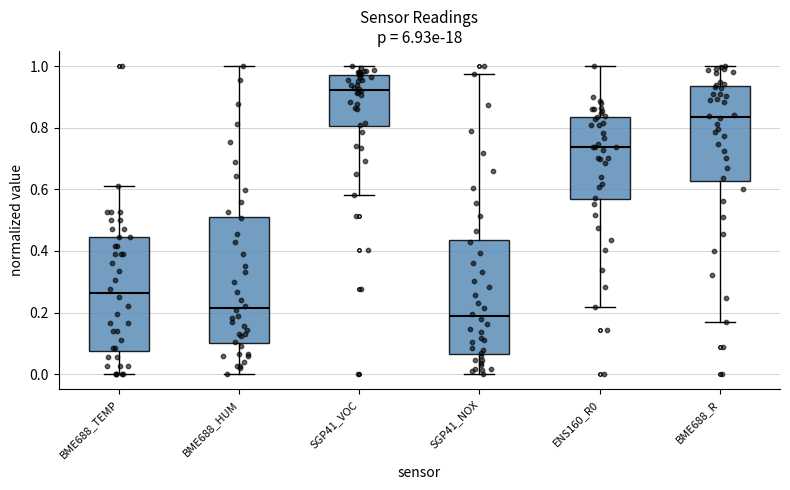

Where does the lower whisker of the box for SGP41_NOX end on the y-axis? The values are not printed on the chart, so give them approximately, as read against the axis.

0.00